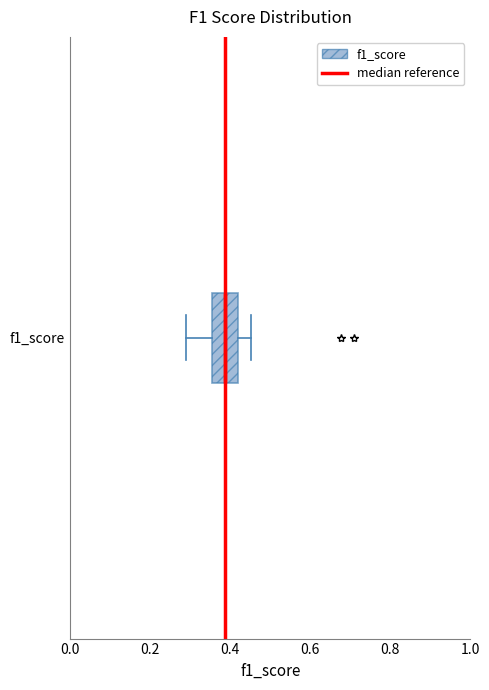

Transcribe this box plot: give where the median line is, the range the box spans, and where the two whiskers end, as read against the x-axis. The values are not printed on the chart, so give them approximately, as read against the axis.

median 0.38, box 0.36 to 0.42, whiskers 0.30 to 0.46